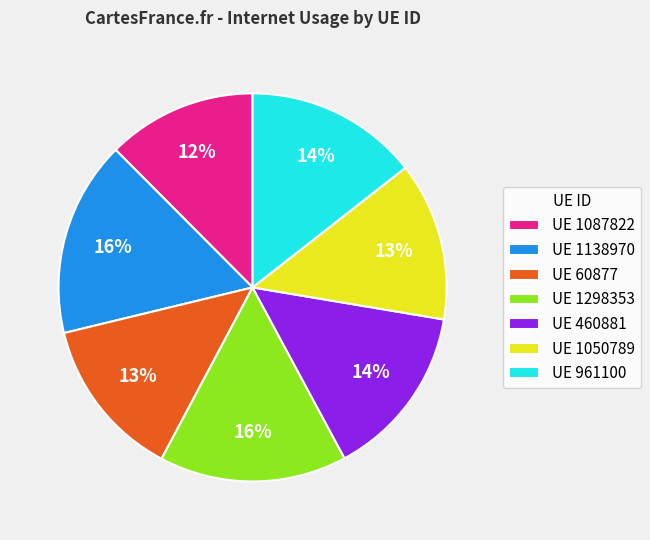

What is the smallest slice in the pie chart?

UE 1087822